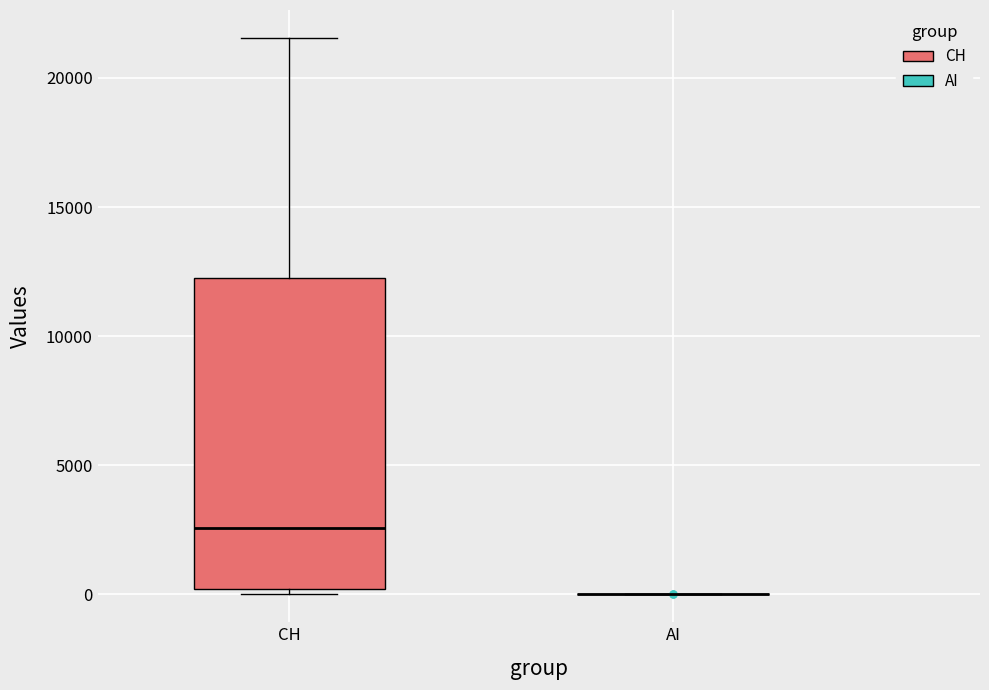

Reading left to right, transcribe this box plot: for each box, give where its median line is, the range the box spans, and where its two whiskers end, as read against the y-axis. The values are not printed on the chart, so give them approximately, as read against the axis.

CH: median 2500, box 0 to 12000, whiskers 0 (just below the box's lower edge) to 21500
AI: box collapsed to a line at 0, whiskers 0 to 0